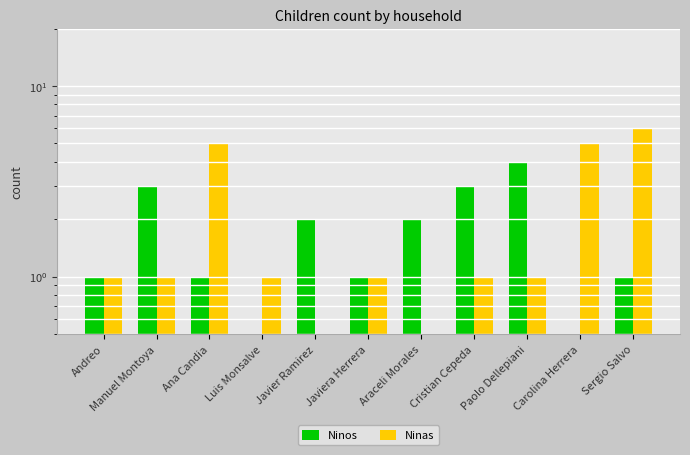

At which category does the chart reach its peak across all series?

Sergio Salvo